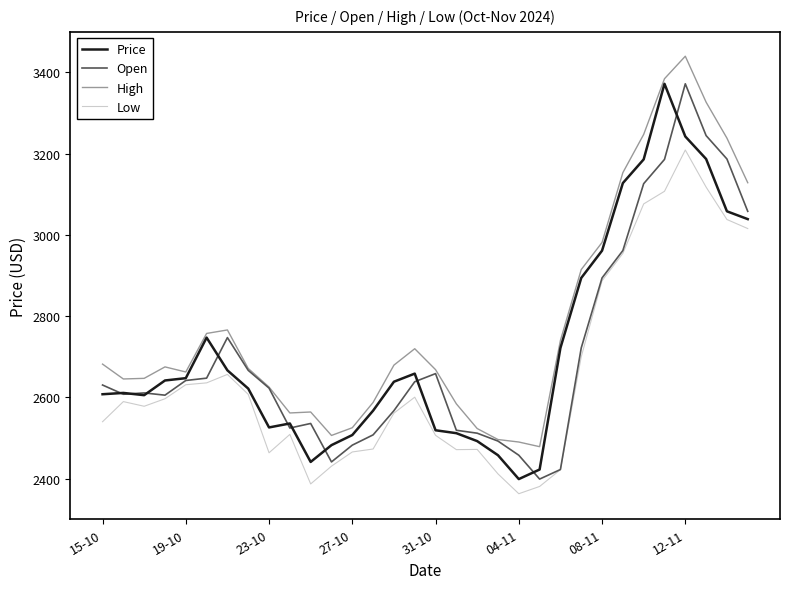

At how many categories does at least one series exceed 3091?

7